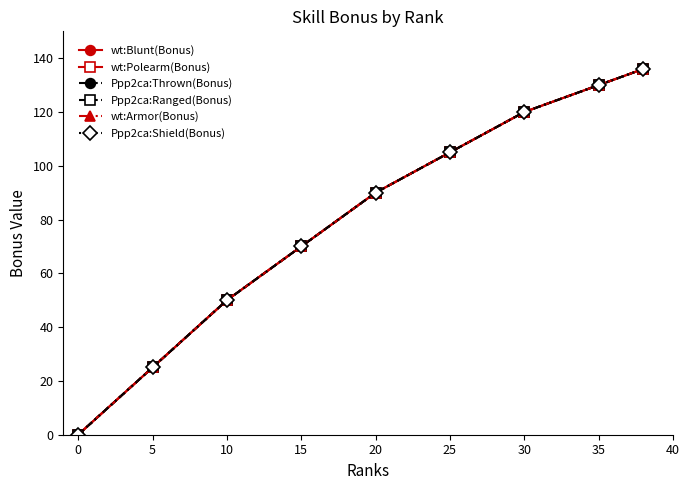

Is this an area chart (filled region under the line)?

No